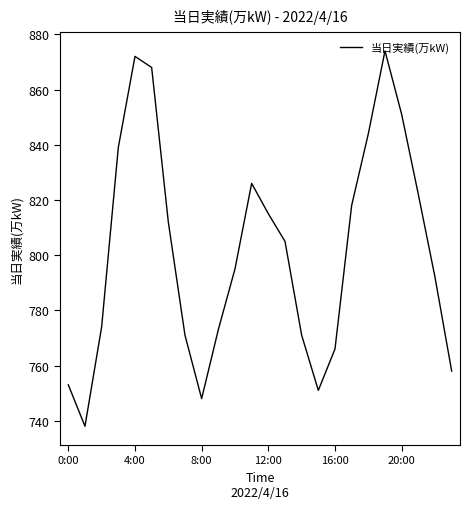

What is the greatest value displayed?

874